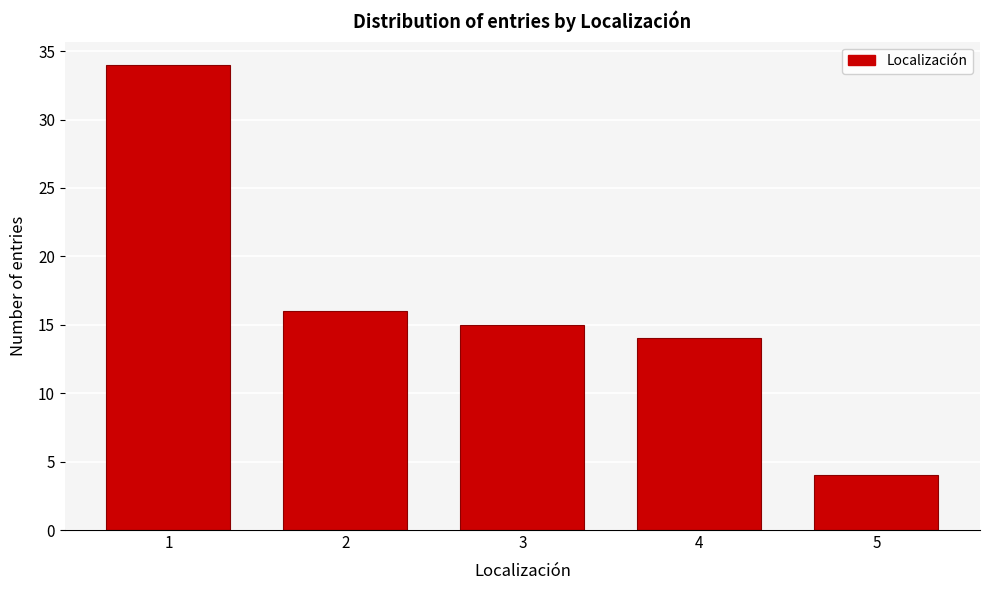

Reading left to right, extract all data points from this chart.

34	16	15	14	4